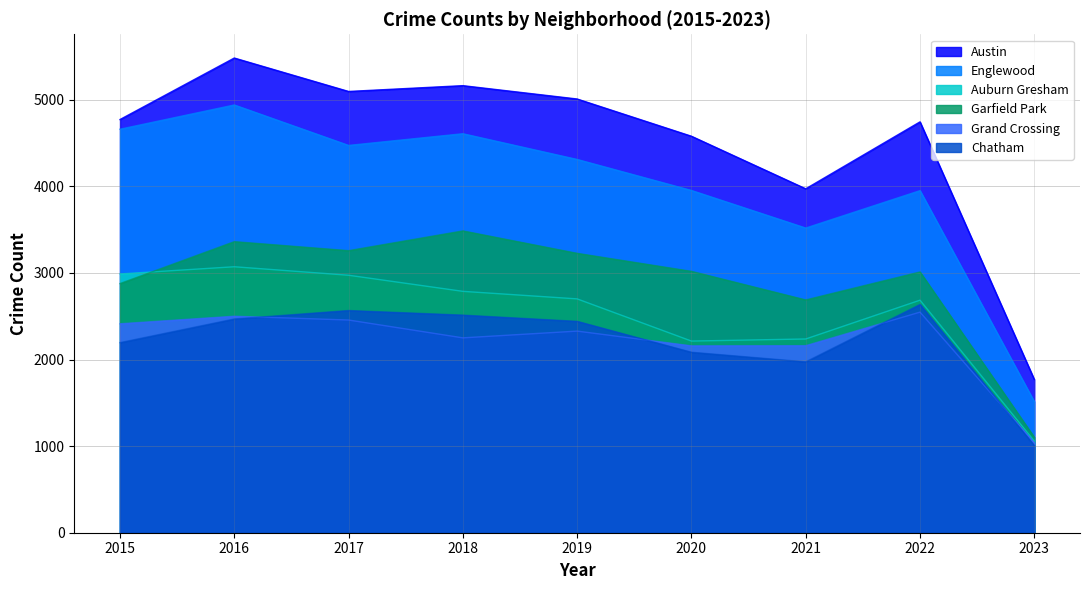

How many data points in Grand Crossing are less than 2328?

4